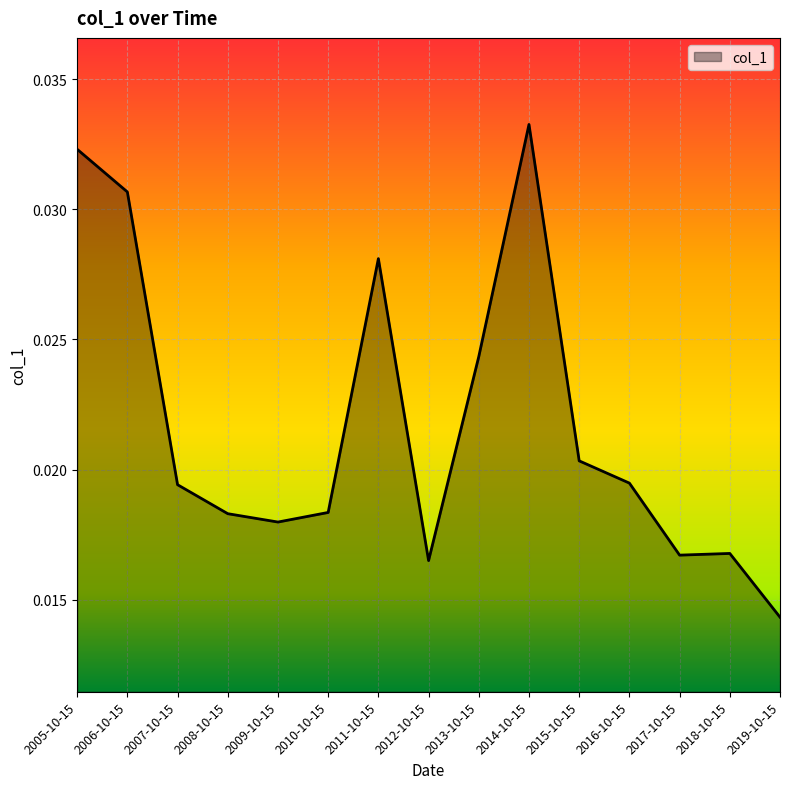

What position from the left is 2017-10-15?

13